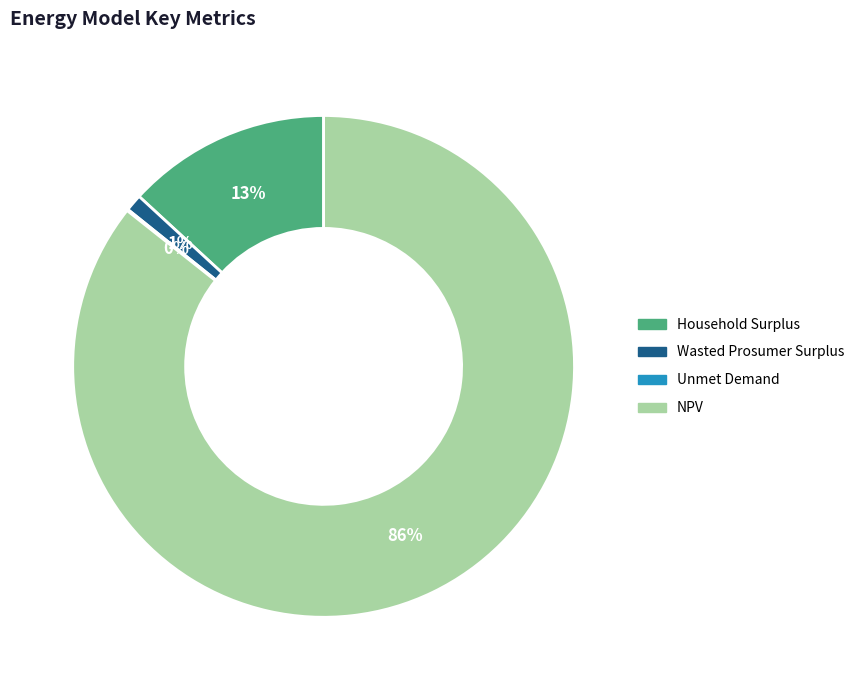

What is the largest slice in the pie chart?

NPV